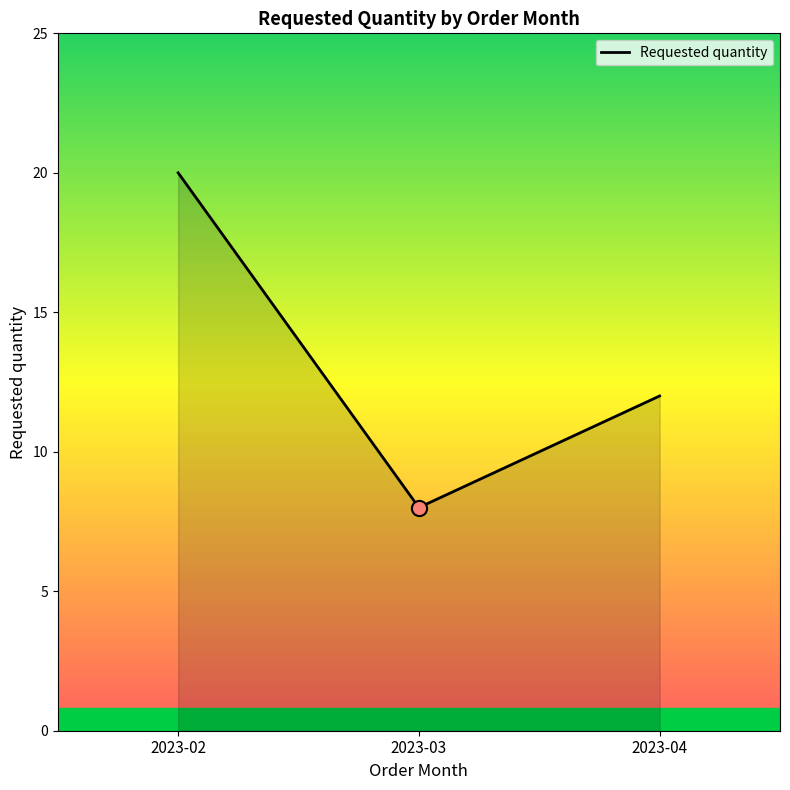

What is the change in value from 2023-03 to 2023-04?

+4